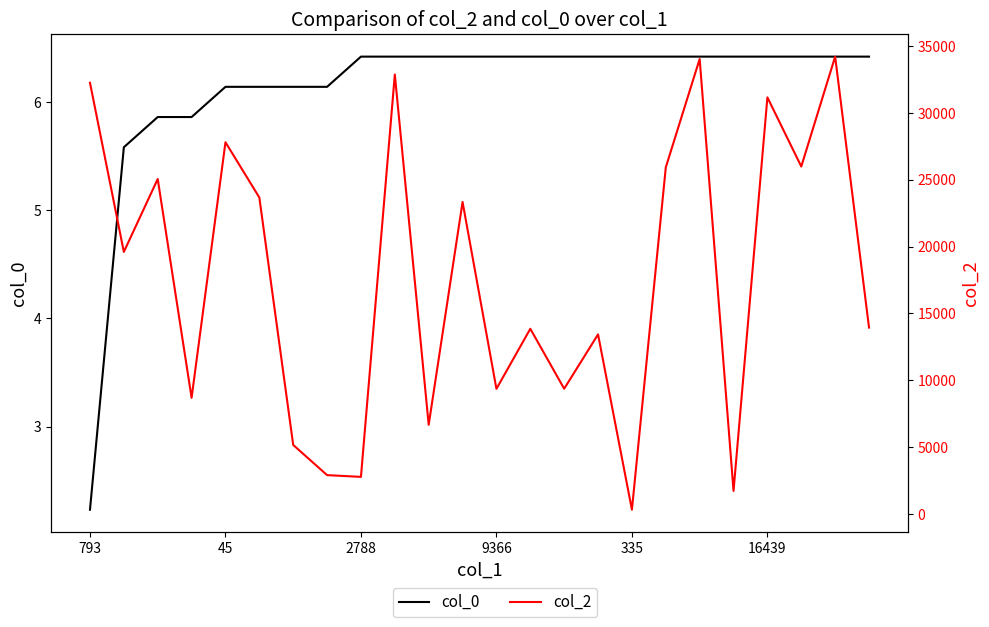

How many values in the col_0 series exceed 6?

20